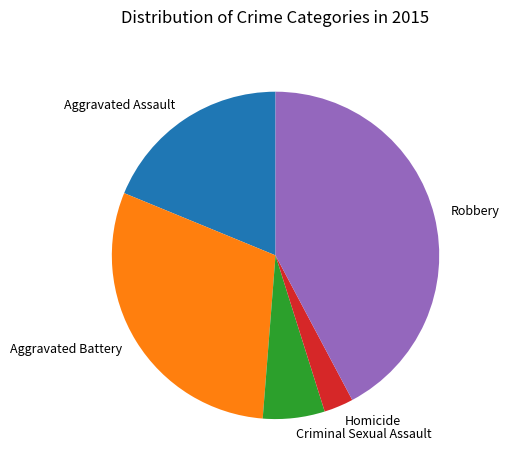

Is Homicide the majority of the pie?

No